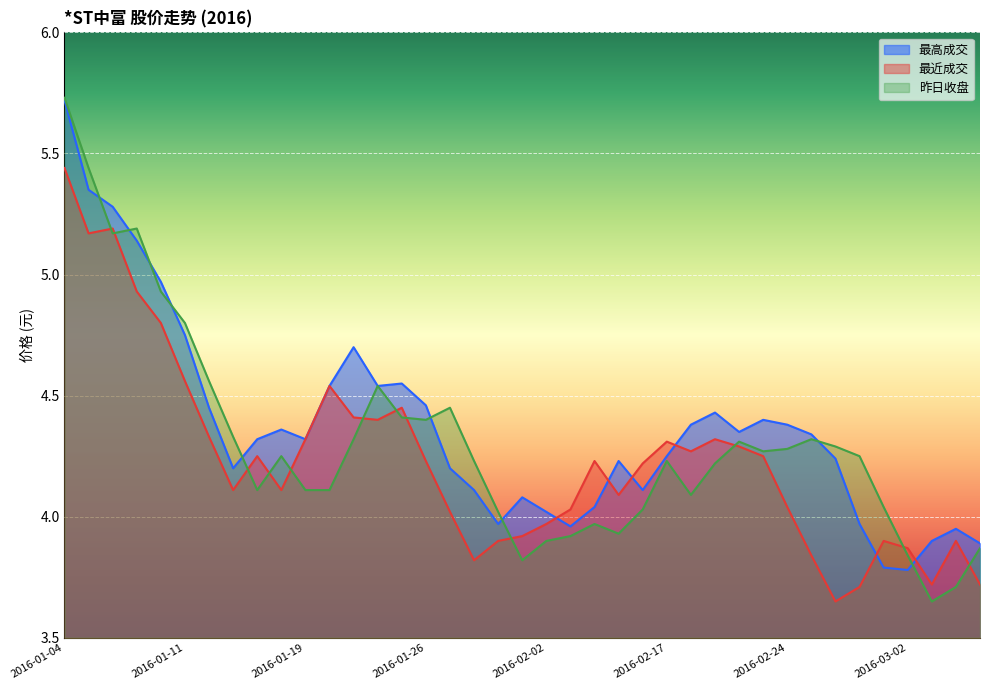

What is the difference between the 最高成交 values at 2016-01-06 and 2016-02-29?

1.3